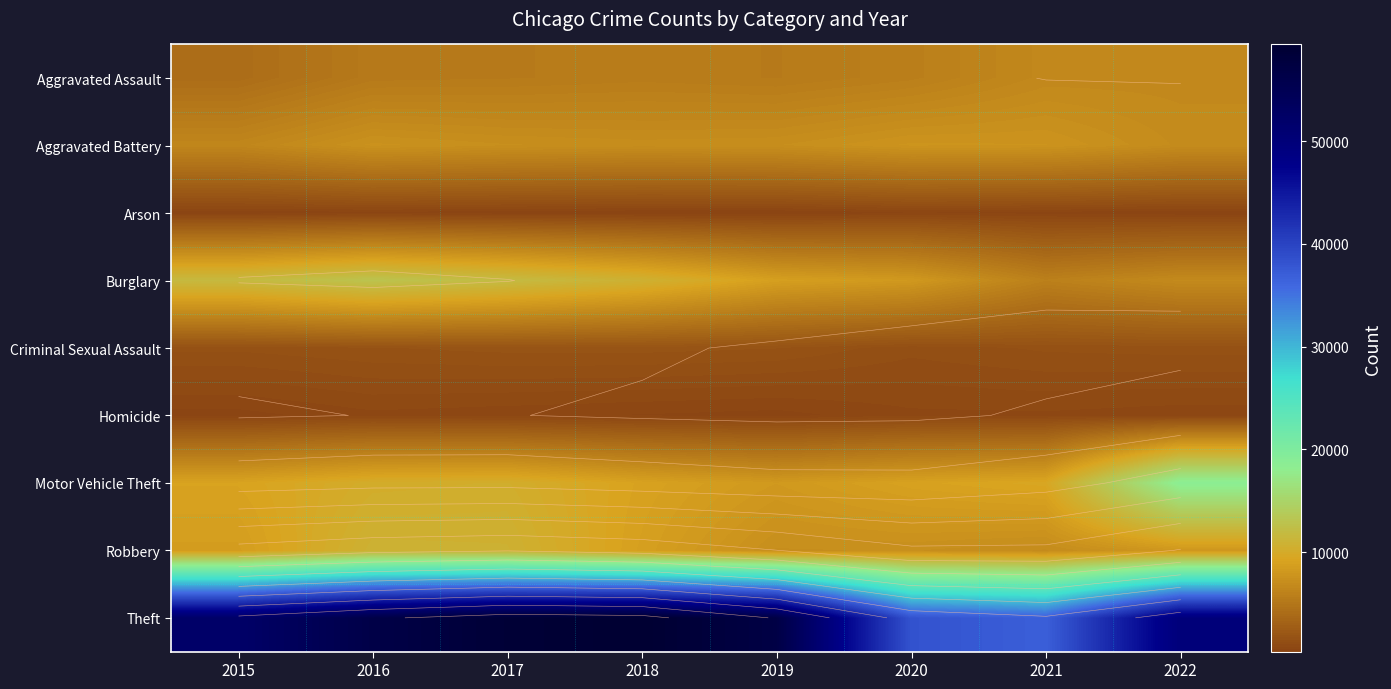

Which label corresponds to the smallest value in the chart?

2019